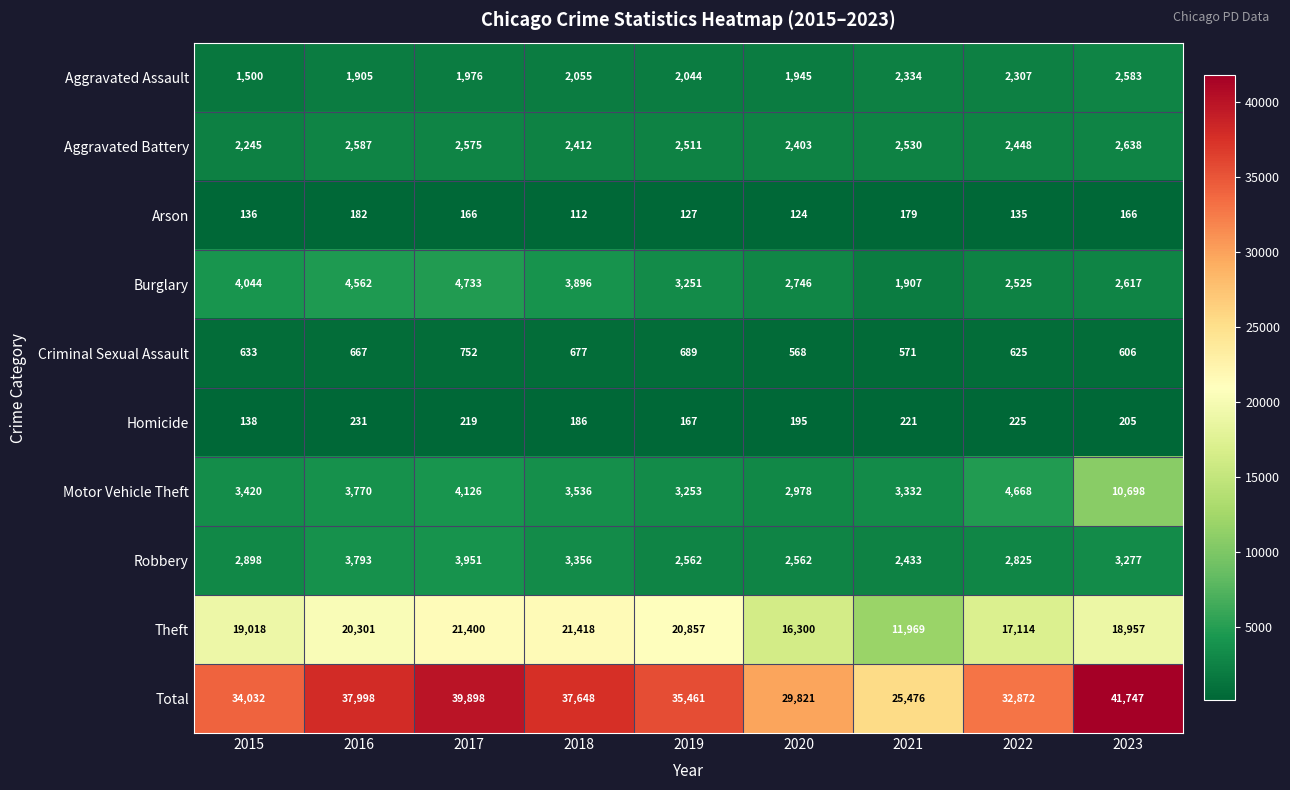

Which series changed the most between 2015 and 2018?

Total